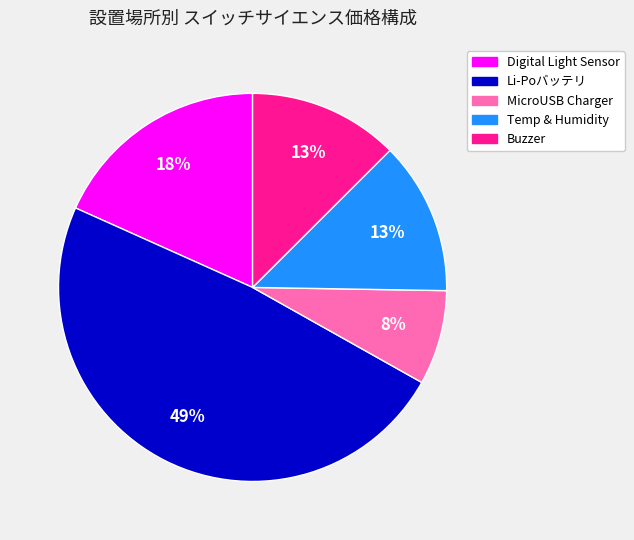

The MicroUSB Charger slice represents 18% of the pie. True or false?

False